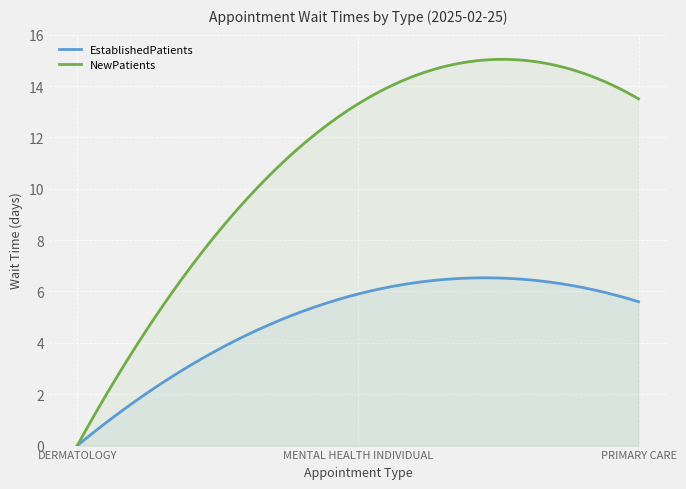

Is it true that EstablishedPatients equals 0.0 at DERMATOLOGY?

True